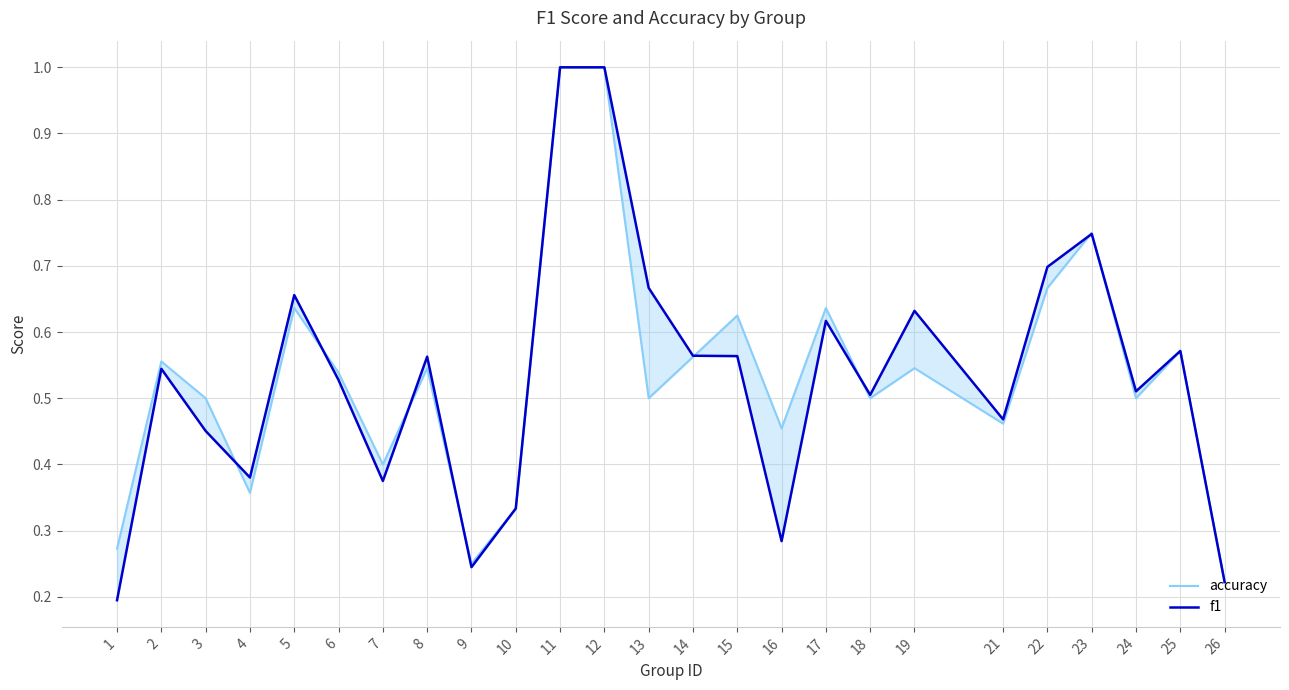

What is the value of the f1 point at the 5th from the left?

0.7